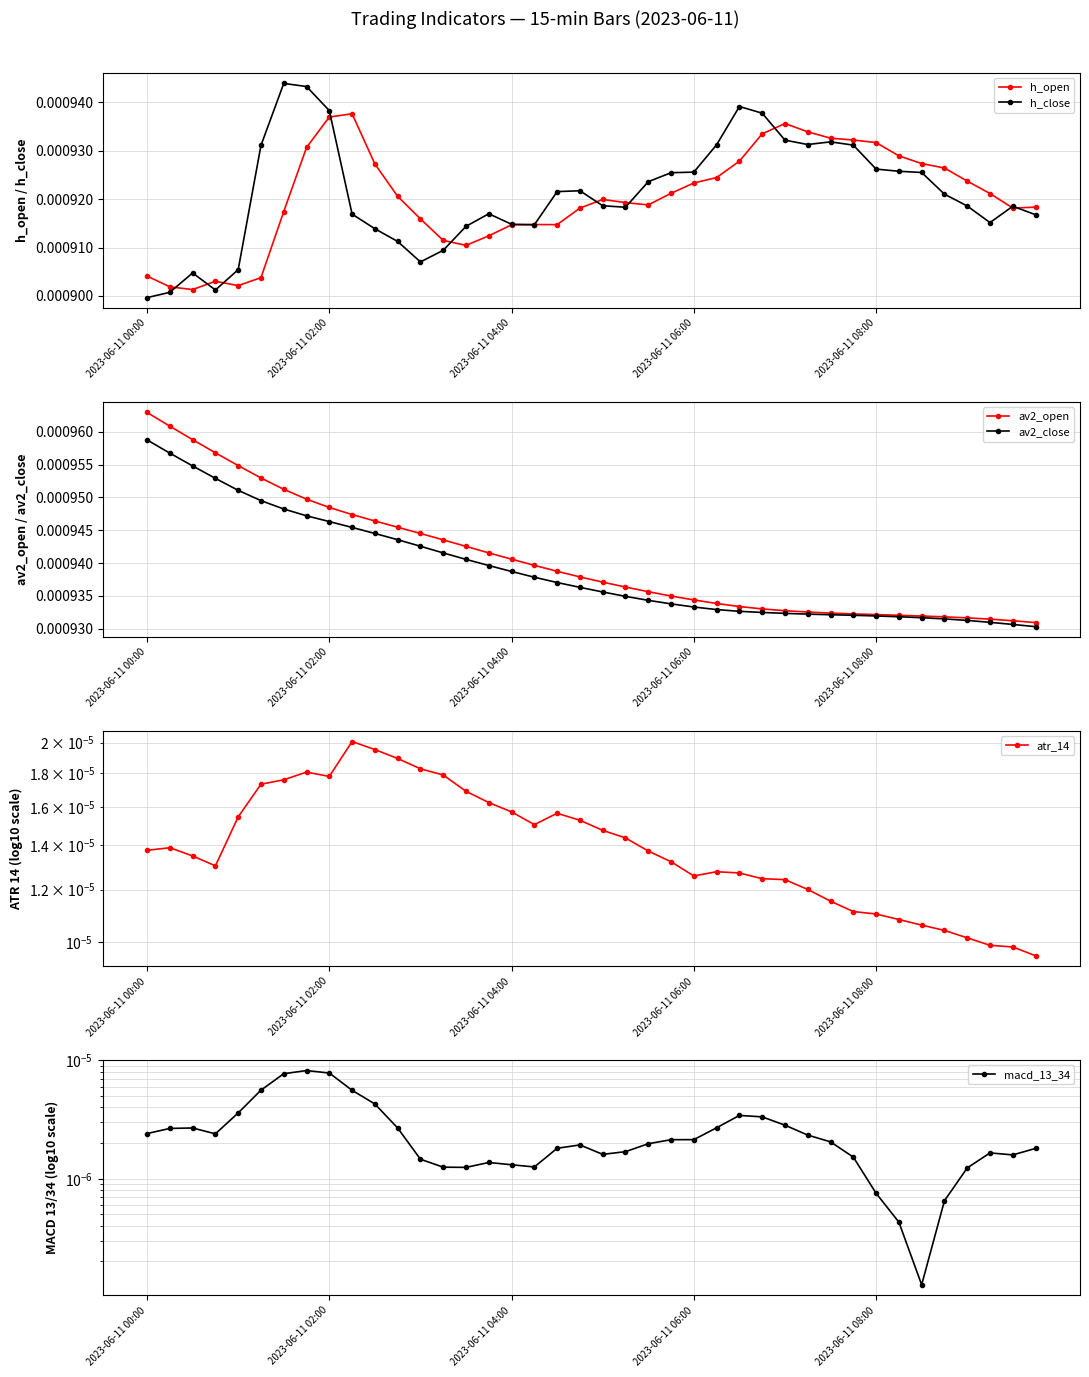

Does the chart have visible grid lines?

Yes